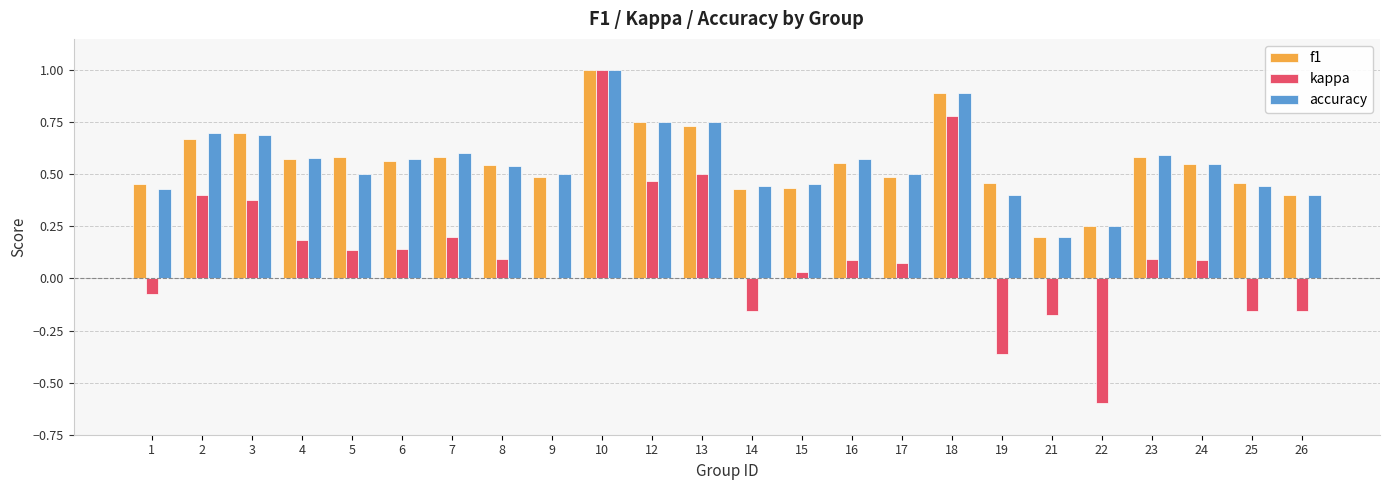

The value of kappa at 7 is 0.2. True or false?

True